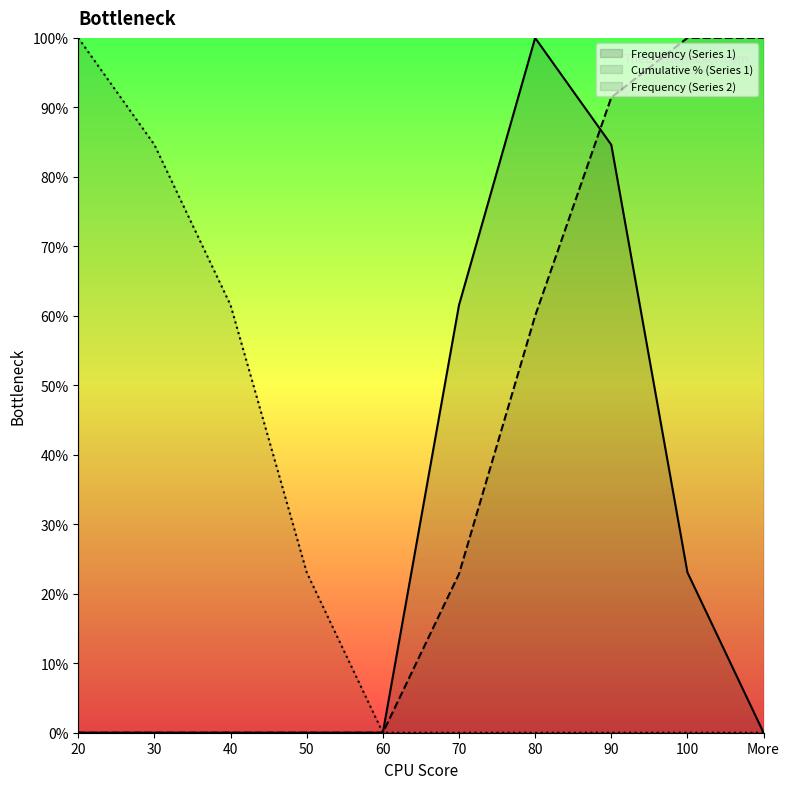

Rank the categories by Frequency (Series 1) value from lowest to highest.

20, 30, 40, 50, 60, More, 100, 70, 90, 80